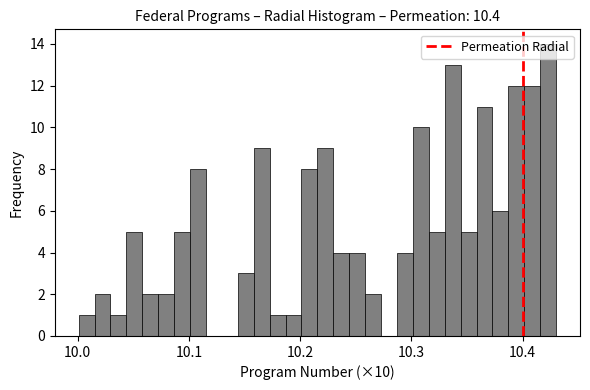

Around what value on the x-axis is the tallest bar? Give the approximate position of its centre, as read against the axis.

10.42